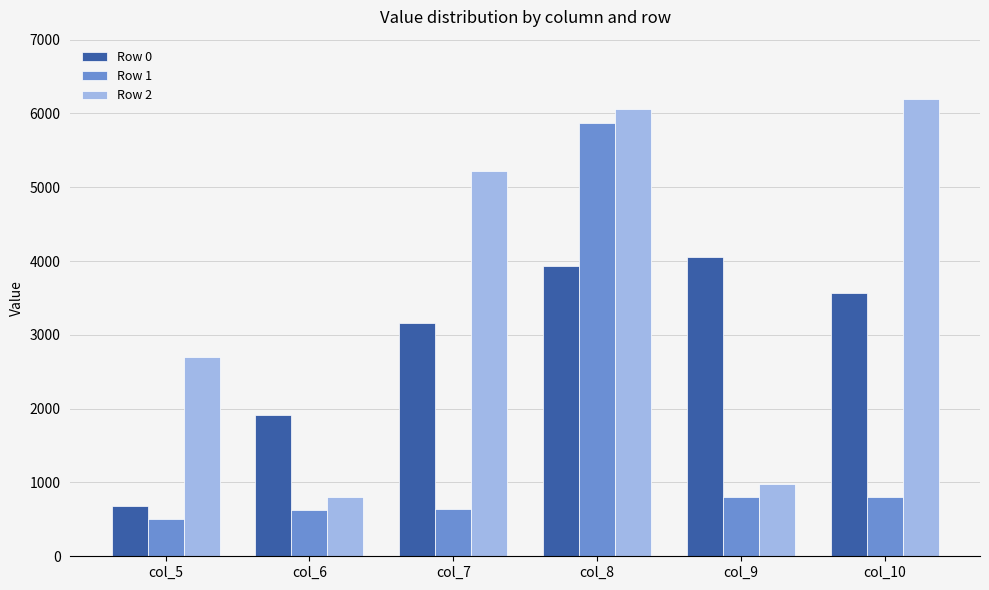

Which series has the largest total across all categories?

Row 2